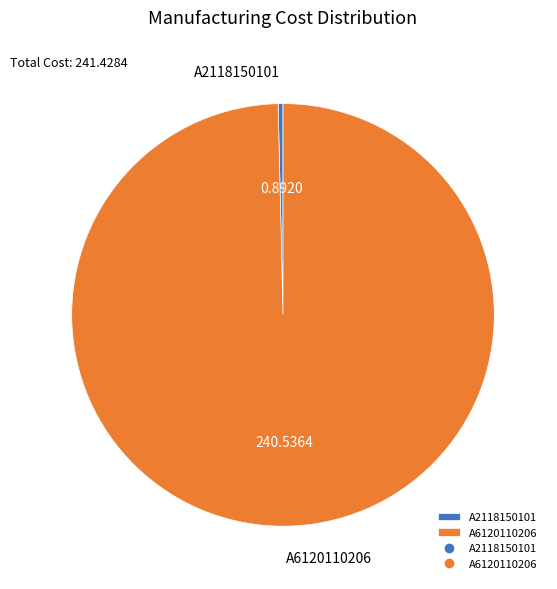

Do A2118150101 and A6120110206 together represent more than half of the pie?

Yes